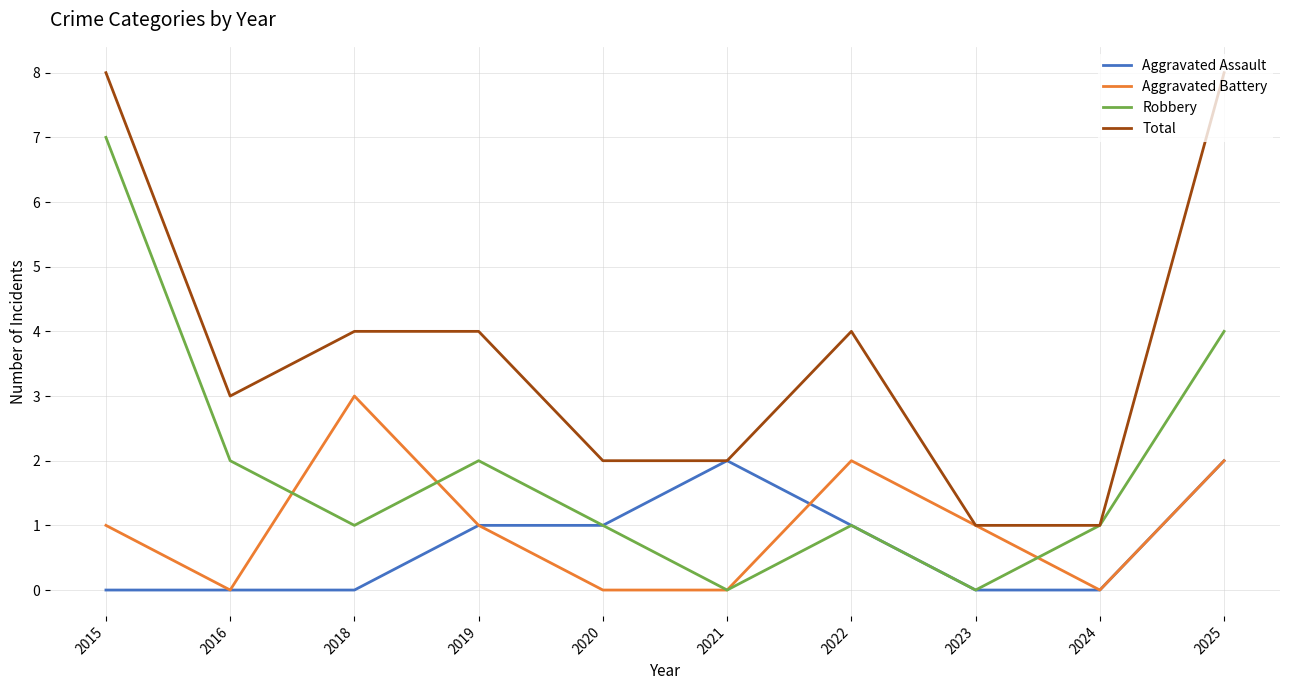

Is it true that Total equals 0 at 2023?

False